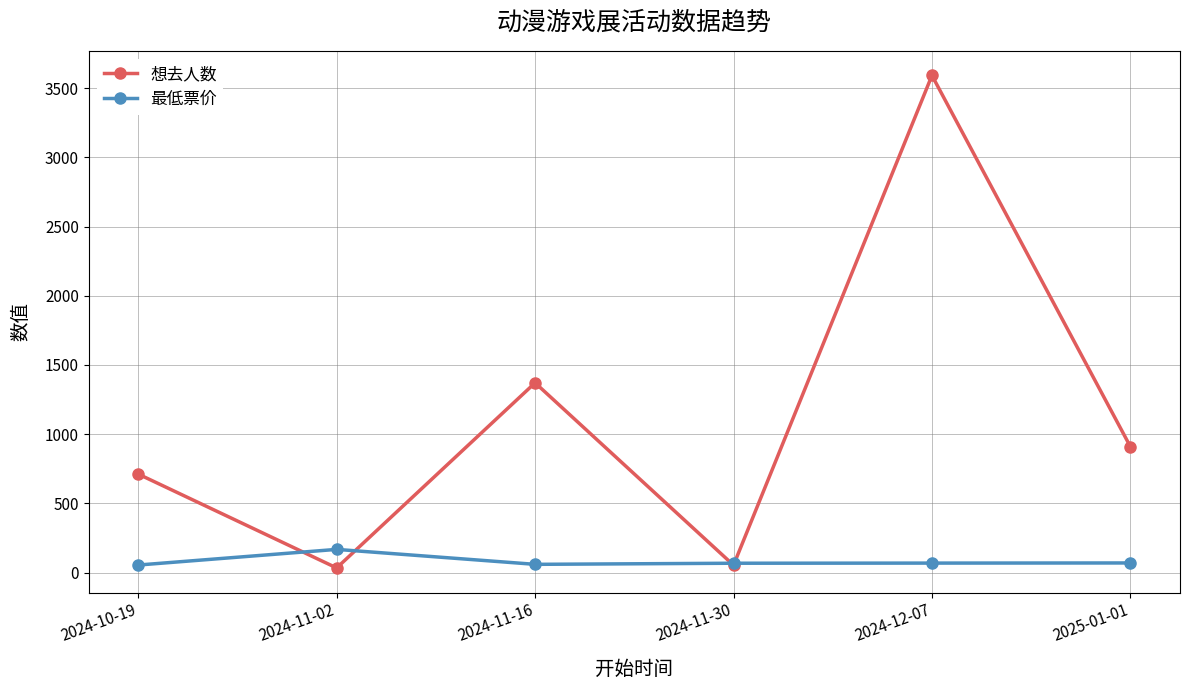

True or false: 最低票价 and 想去人数 cross at least once.

True